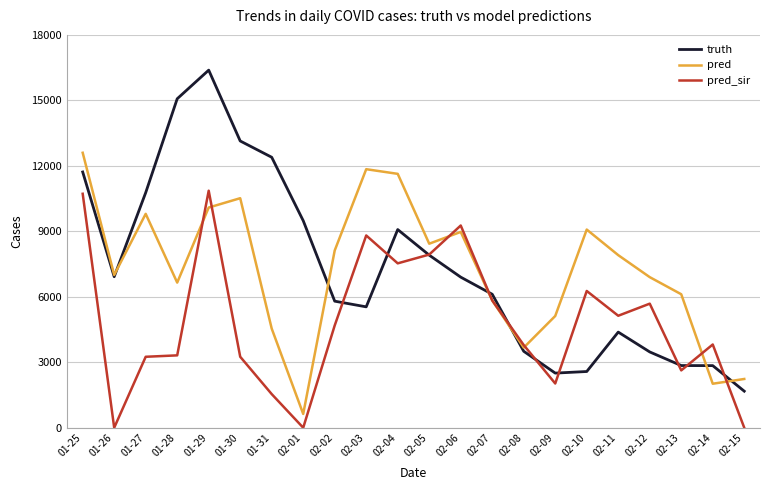

Which category has the lowest value in the pred series?

02-01